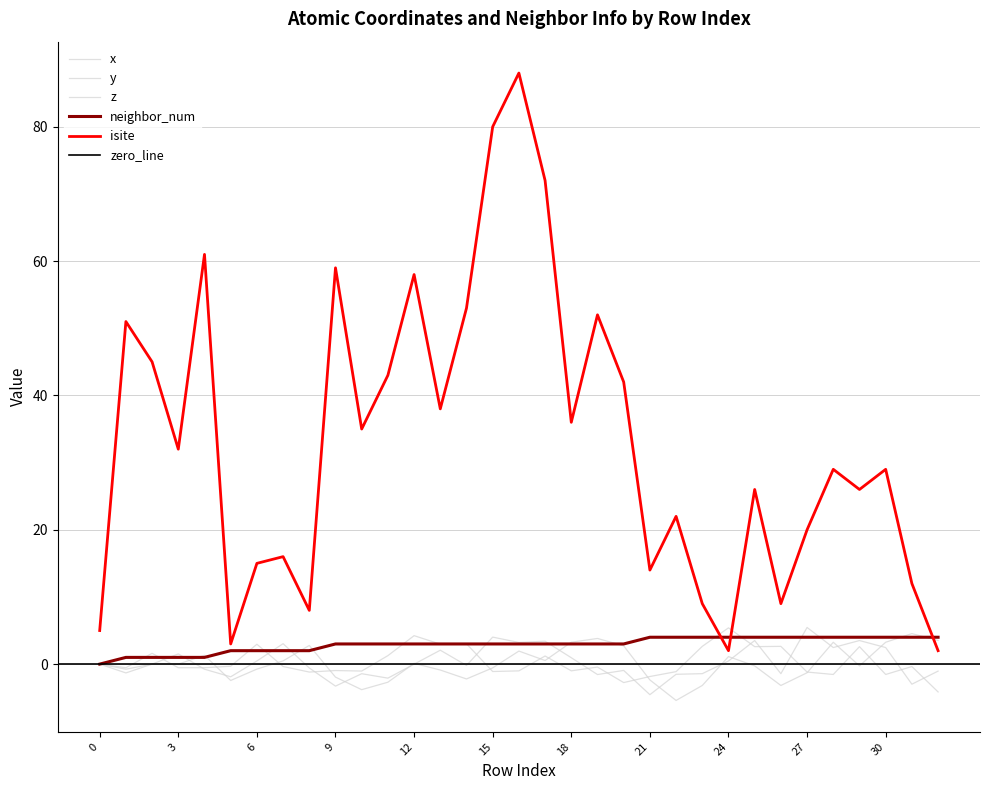

Which series has the widest spread of values?

isite